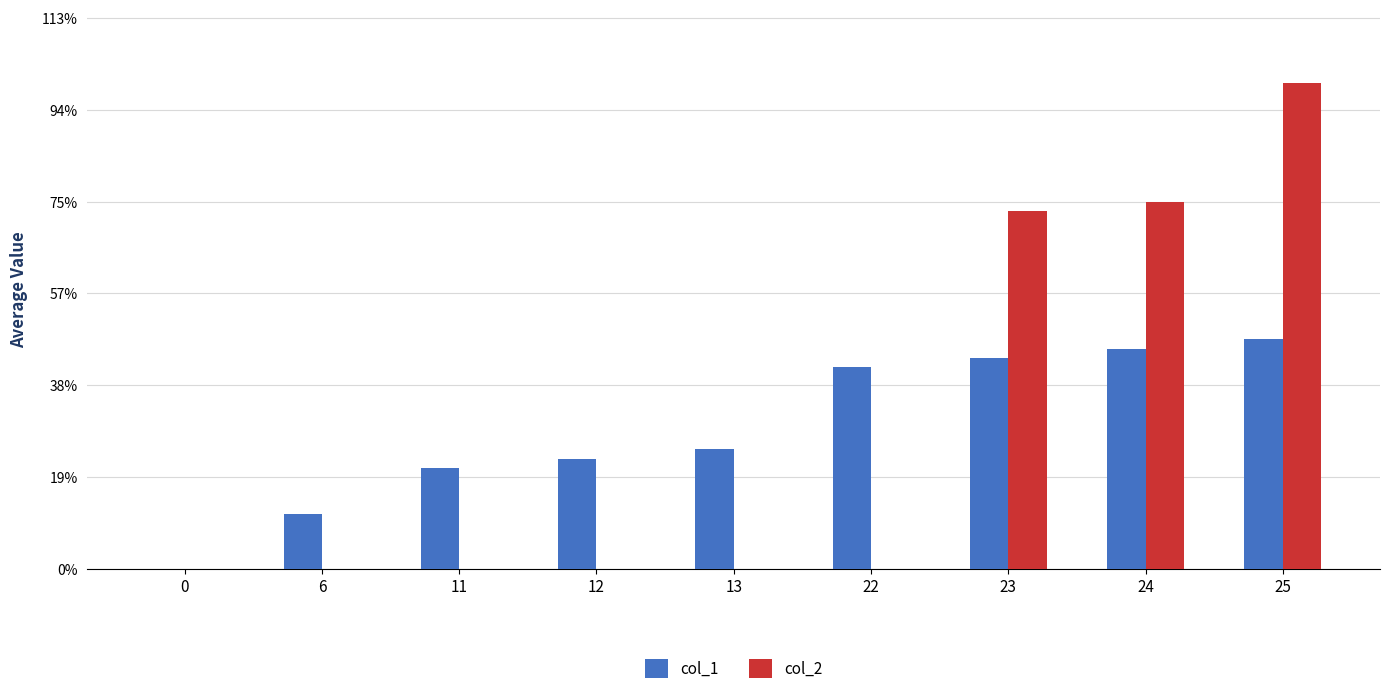

Are the bars horizontal?

No